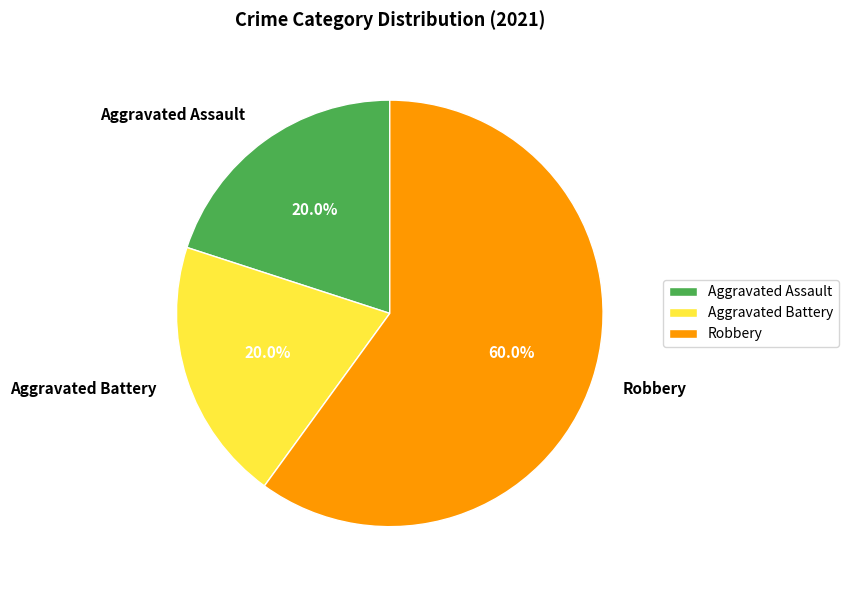

What percentage is the Aggravated Battery slice, to the nearest percent?

20%